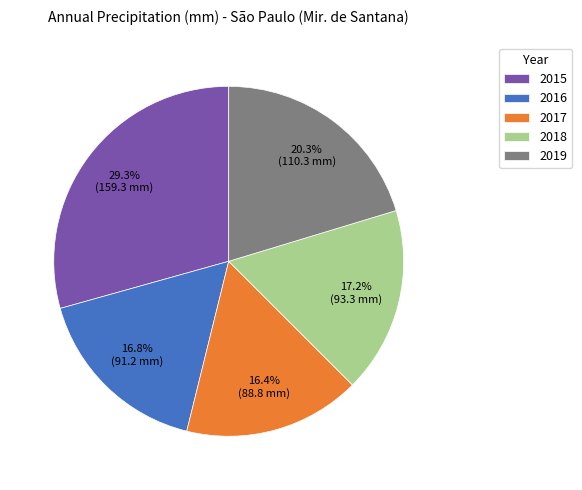

Which slice is the largest?

2015